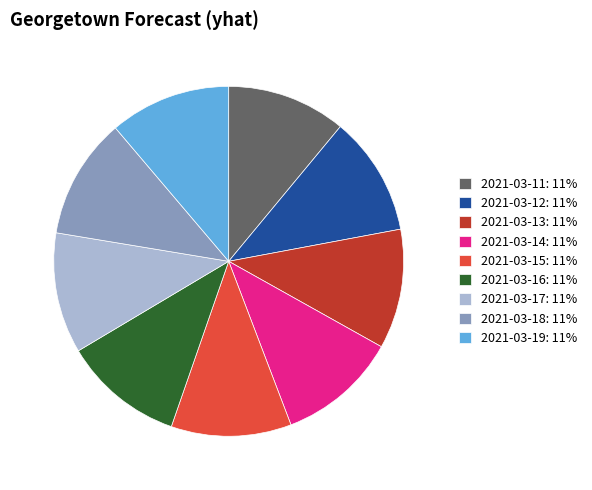

How many slices are in this pie chart?

9